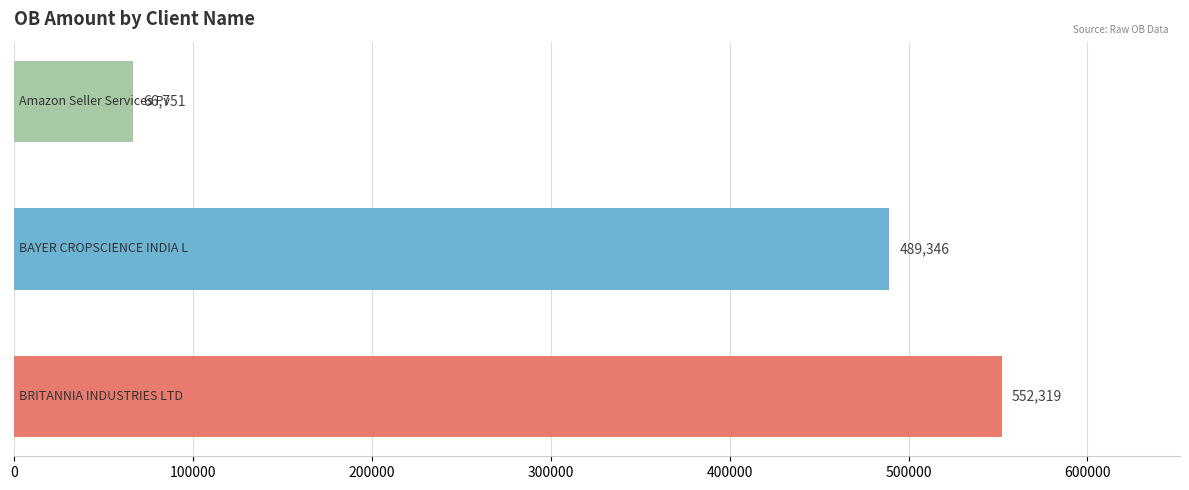

What is the maximum value shown in the chart?

552319